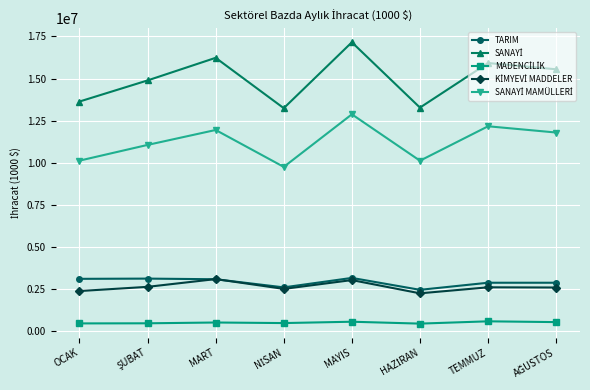

What is the lowest value of the TARIM series?

2441195.2